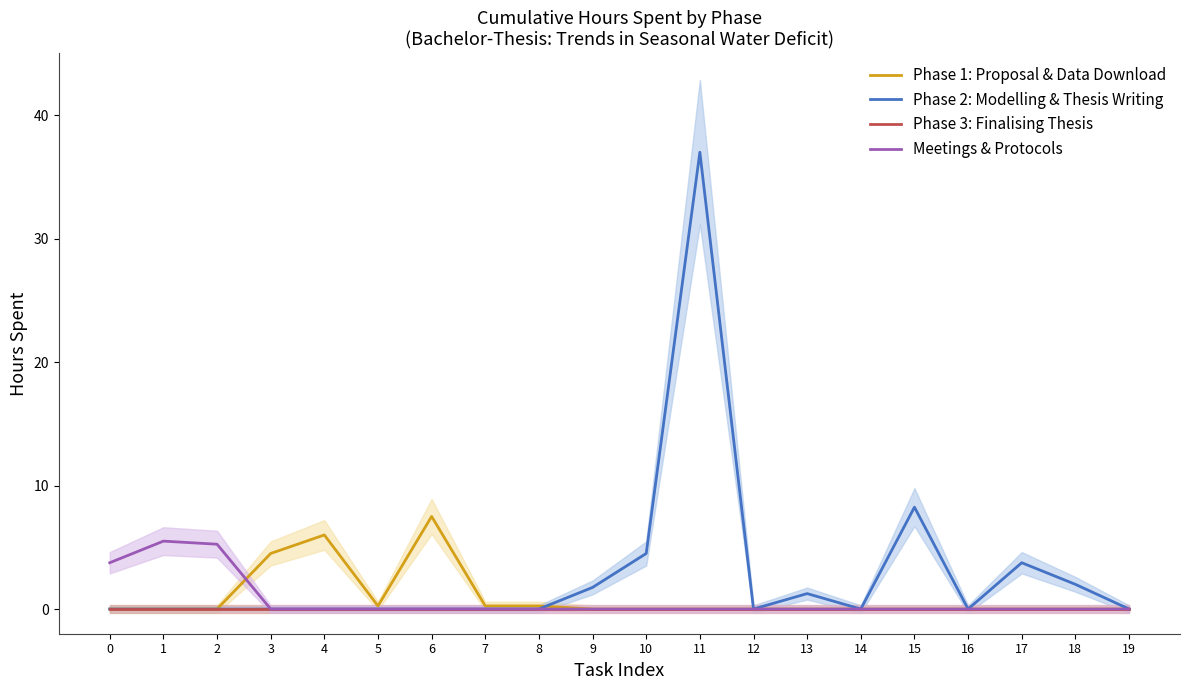

Does the chart display data point markers on the line(s)?

No